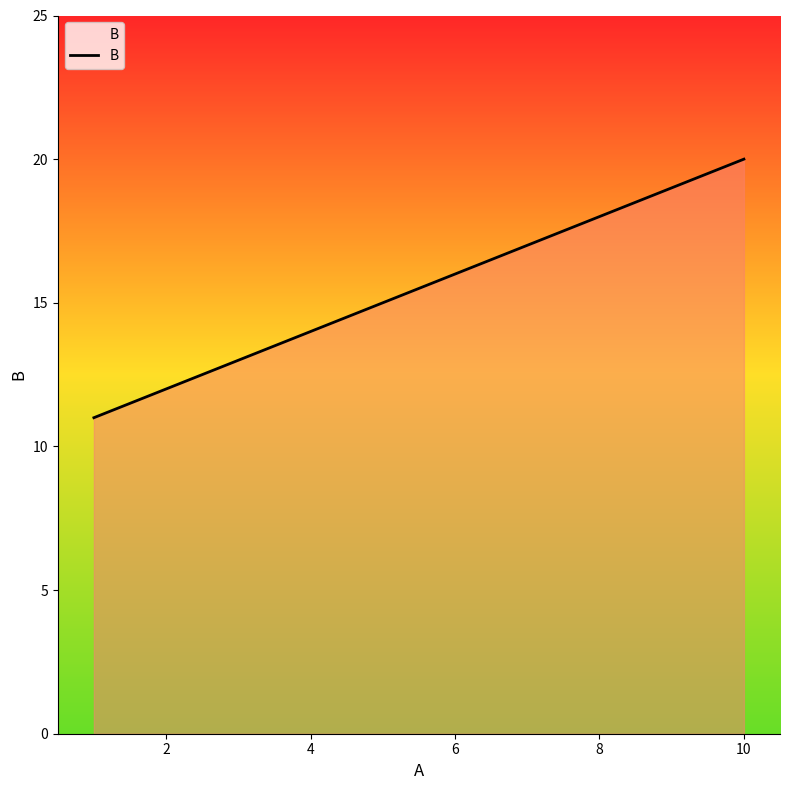

What is the difference between the maximum and minimum values?

9